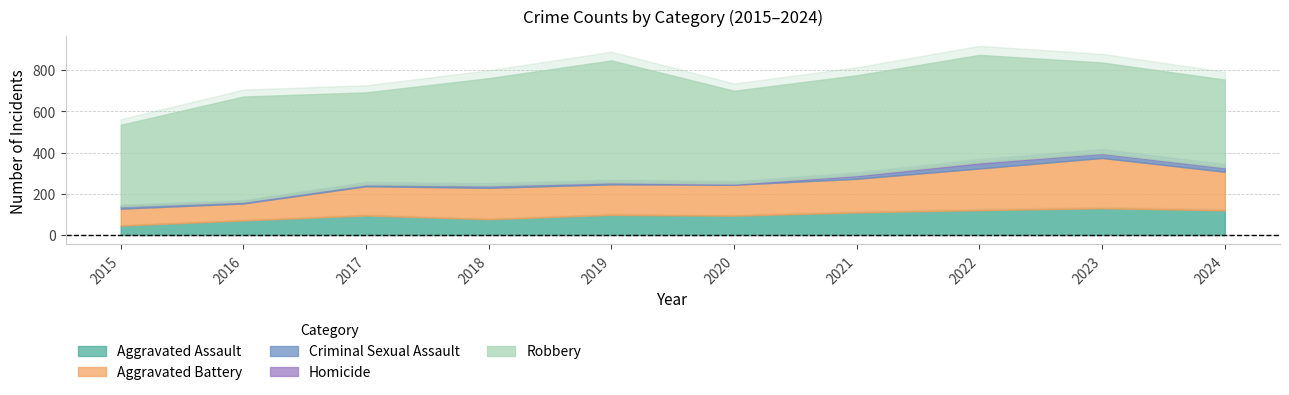

What is the maximum value shown in the chart?

591